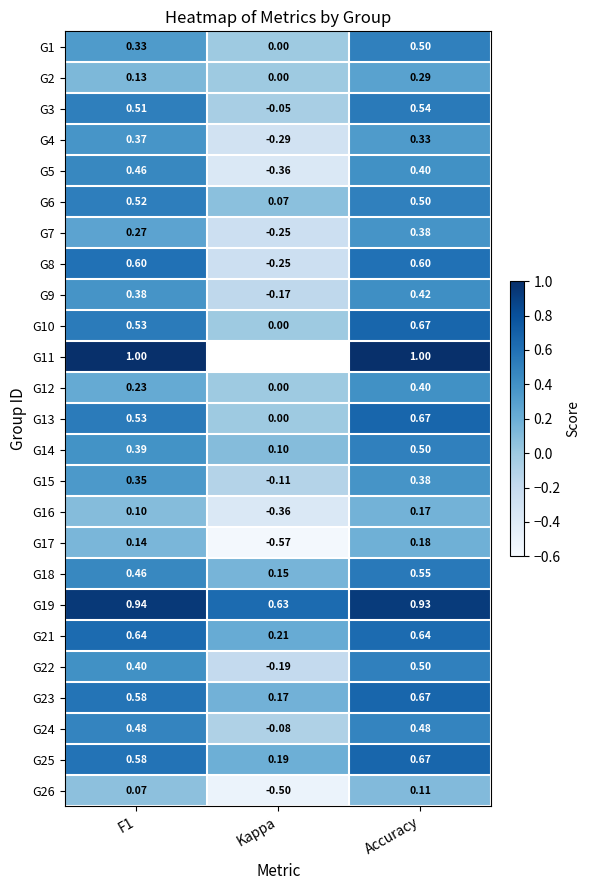

At which label is G9 closest to 0?

Kappa